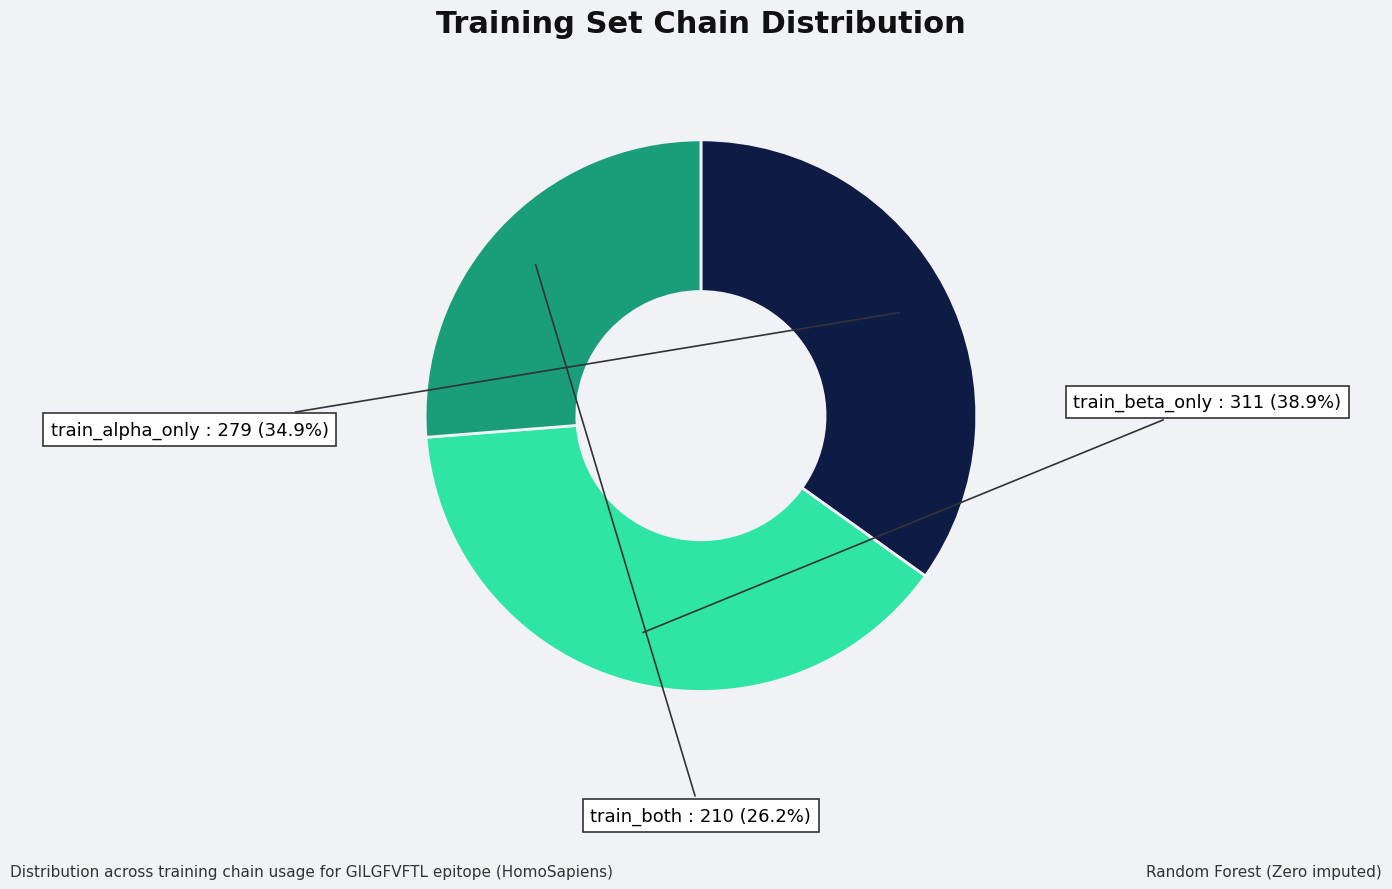

How much of the chart is everything except train_beta_only?

61.1%